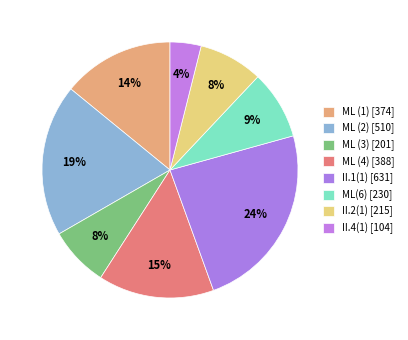

Count the number of slices in the pie.

8